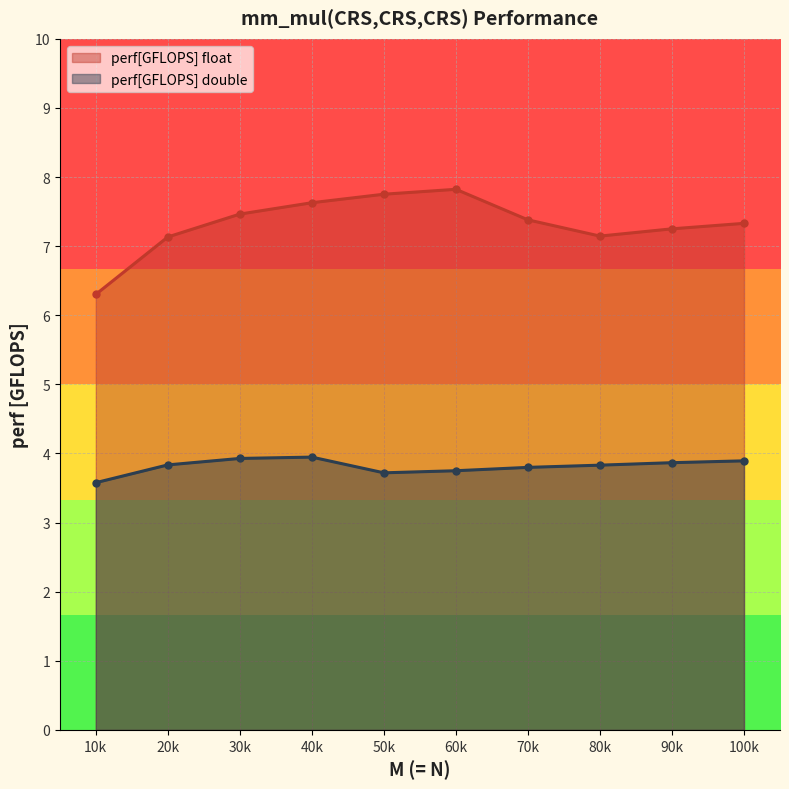

Which series has the largest range (max minus min)?

perf[GFLOPS] float